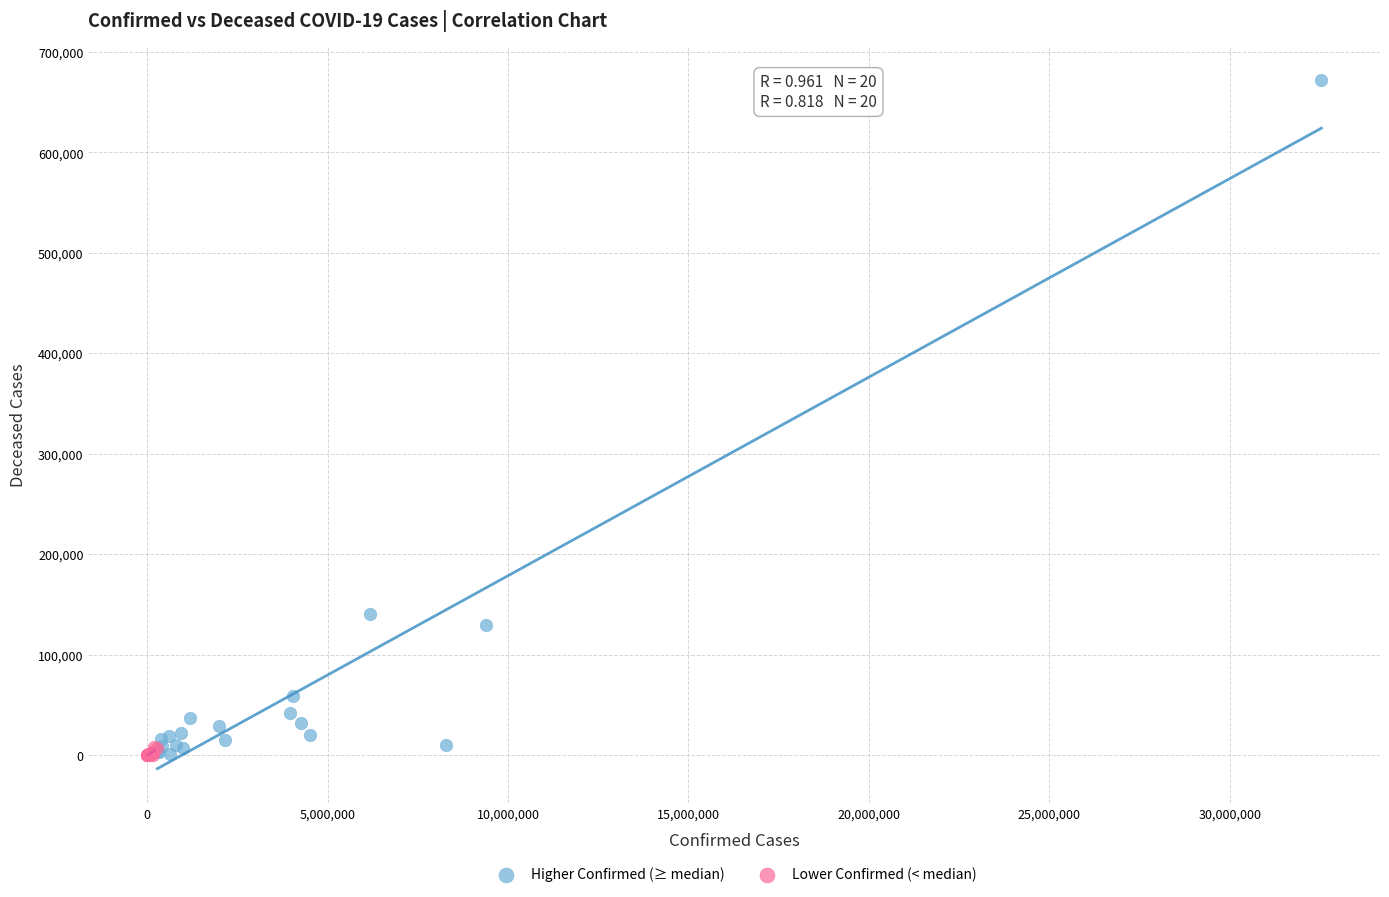

Which series contains the highest Y value?

Higher Confirmed (≥ median)